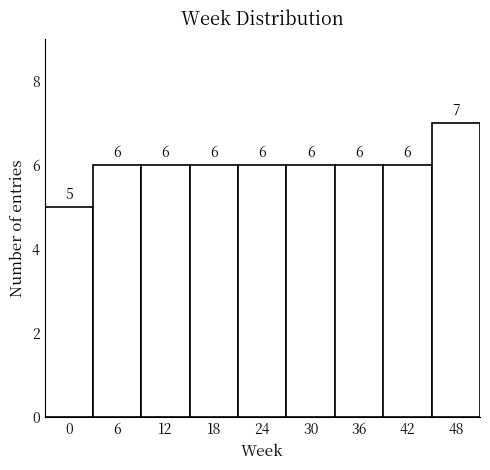

Reading right to left, transcribe all the data shown in this chart.

48=7	42=6	36=6	30=6	24=6	18=6	12=6	6=6	0=5